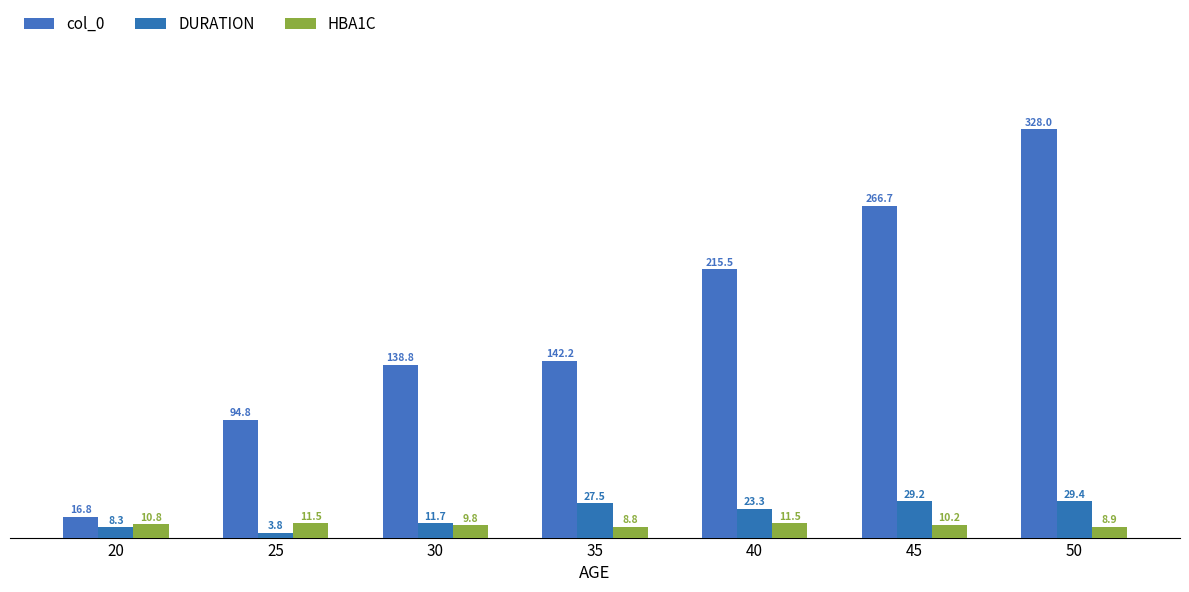

Rank the categories by DURATION value from lowest to highest.

25, 20, 30, 40, 35, 45, 50